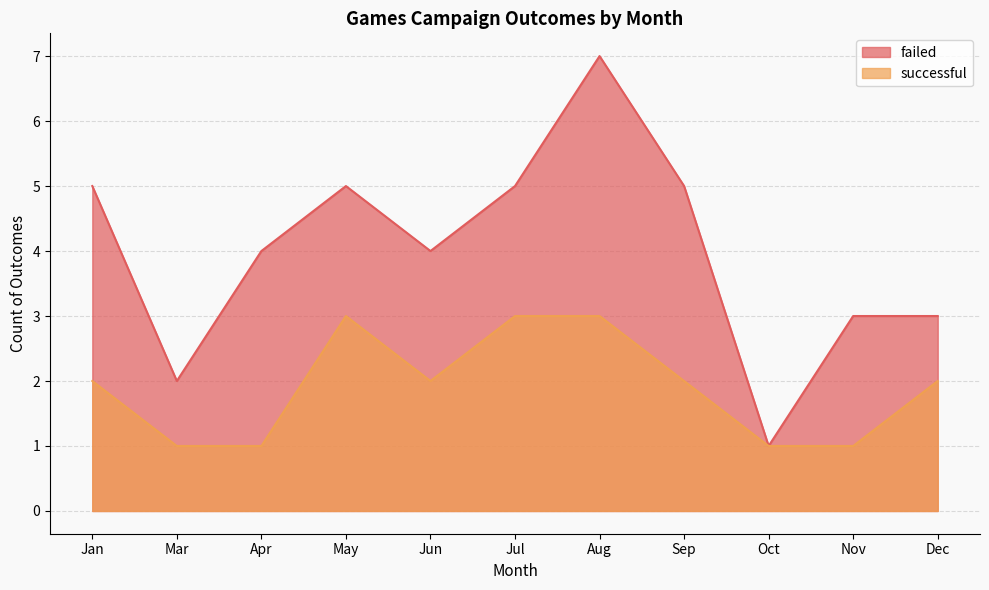

How many interior local peaks (higher than both neighbors) does the data have?

1